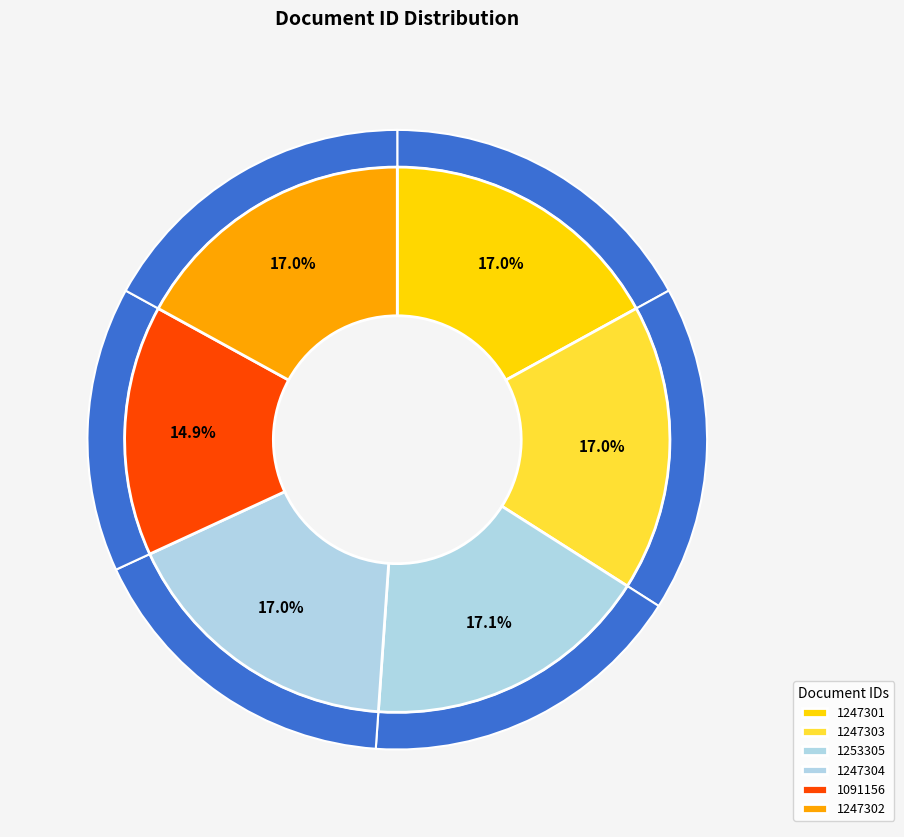

How many segments does this pie chart have?

6